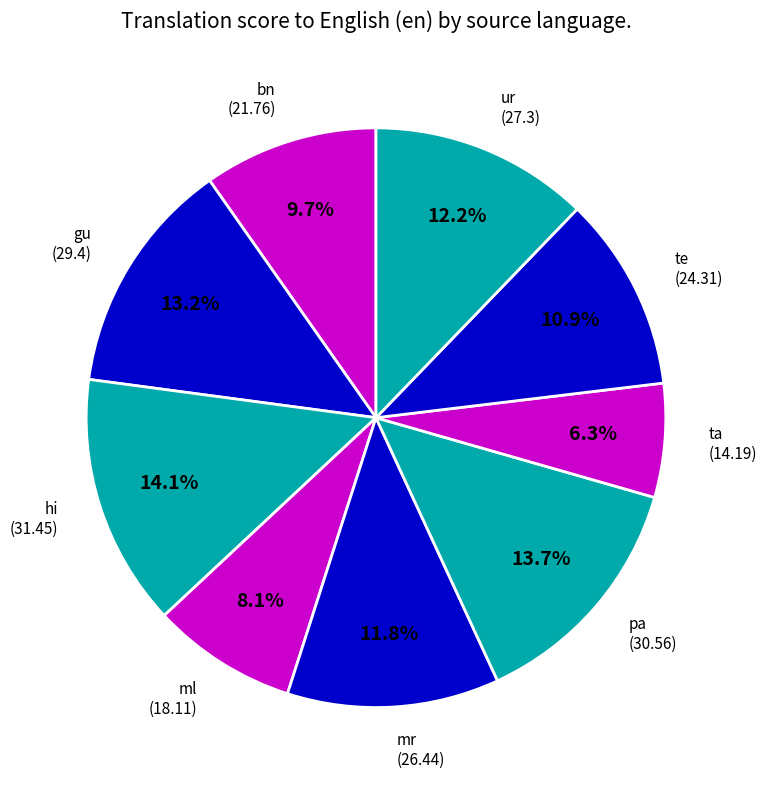

To the nearest percent, what portion does hi represent?

14%